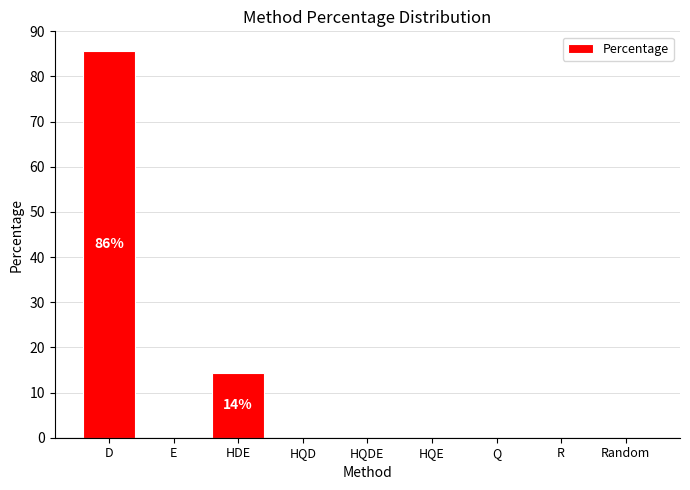

What value does the data have at D?

85.7